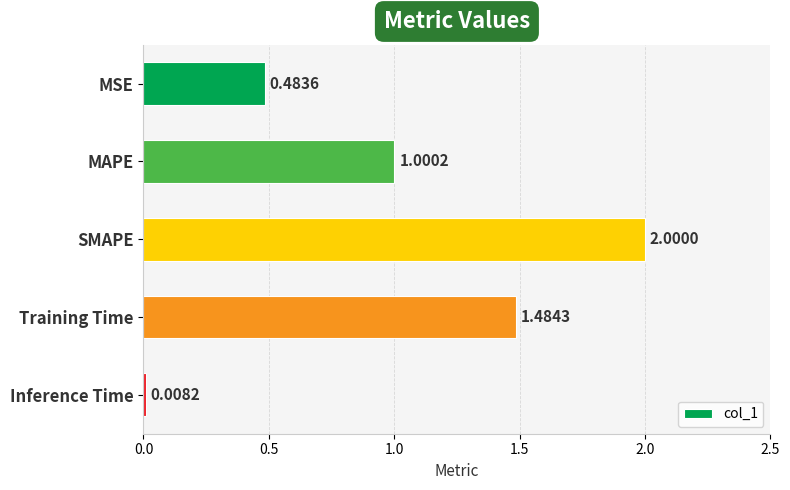

How many data points does each series have?

5